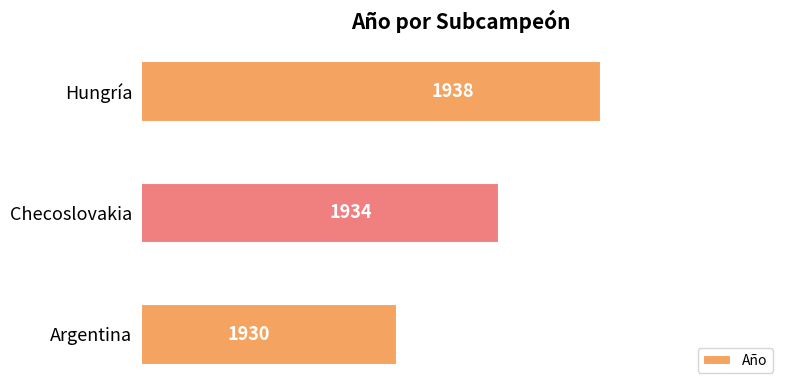

What is the difference between the values at Hungría and Checoslovakia?

4